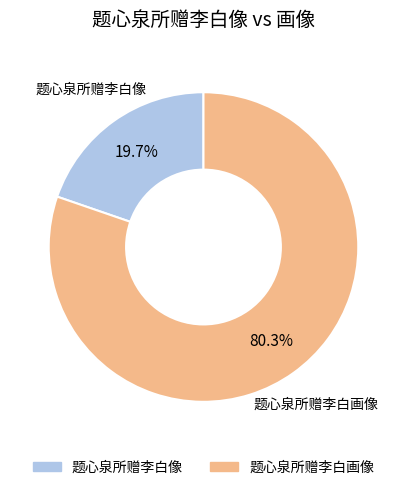

Is it true that 题心泉所赠李白画像 is 80% of the pie?

True